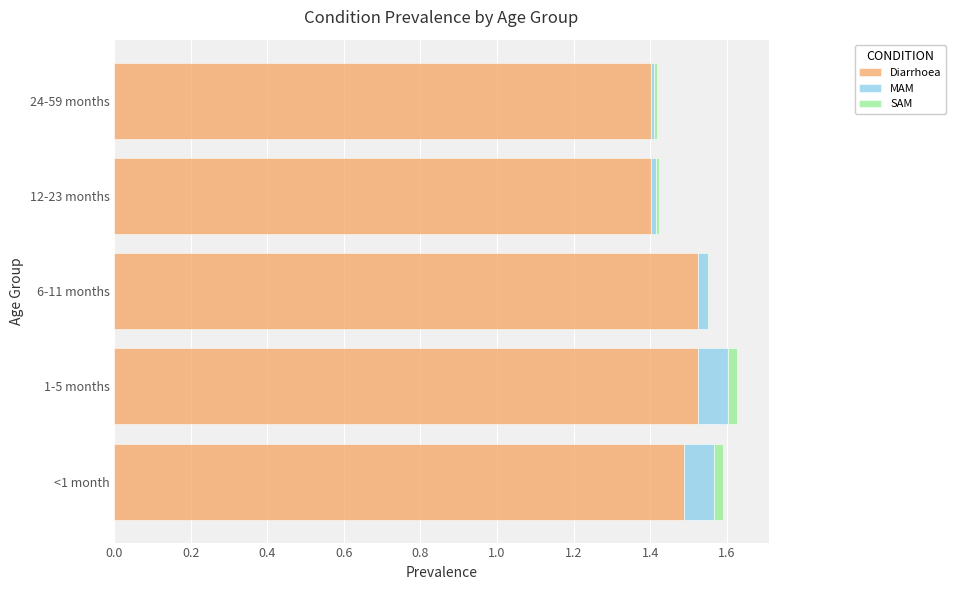

The Diarrhoea series shows 1.5 at <1 month. True or false?

True